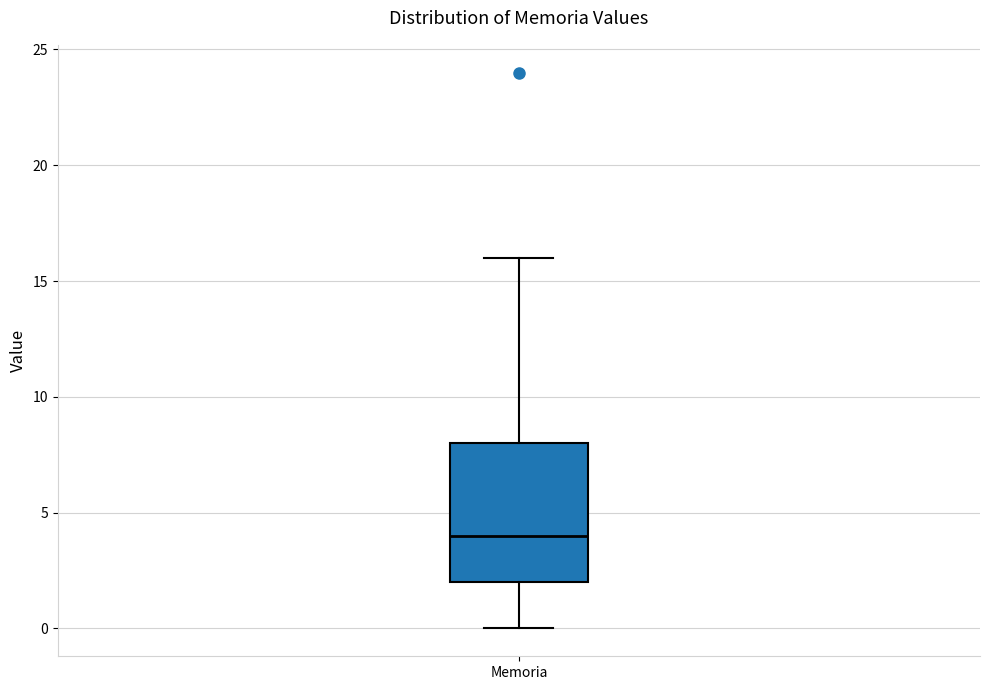

Where is the upper edge of the box for Memoria on the y-axis? The values are not printed on the chart, so give them approximately, as read against the axis.

8